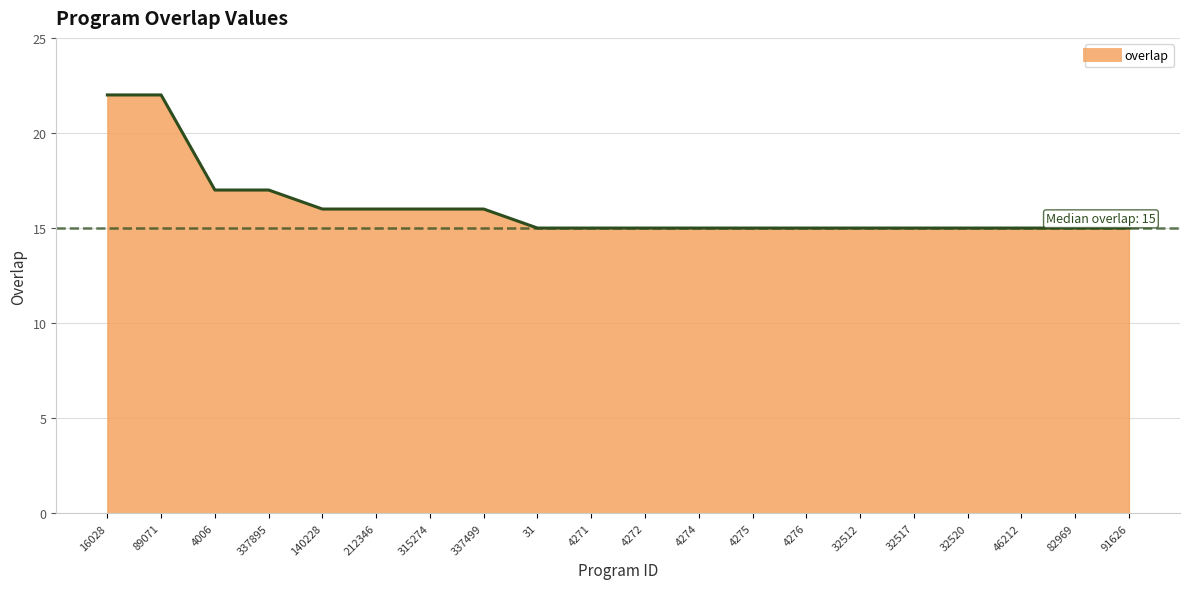

Reading right to left, extract all data points from this chart.

15	15	15	15	15	15	15	15	15	15	15	15	16	16	16	16	17	17	22	22